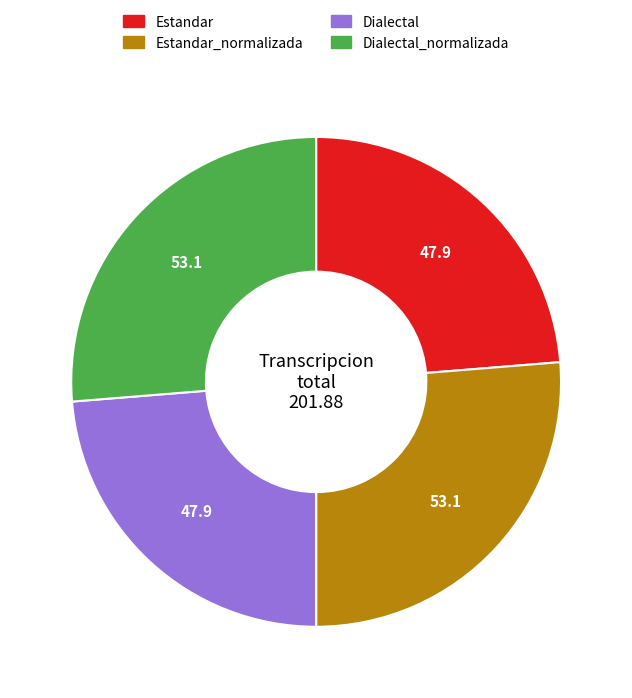

True or false: Dialectal accounts for 24% of the total.

True